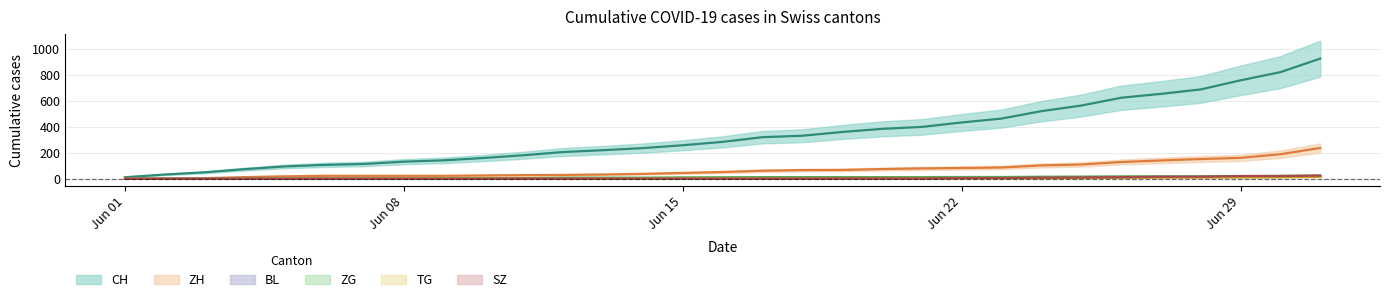

Rank the series by their maximum value, from lowest to highest.

TG, BL, ZG, SZ, ZH, CH